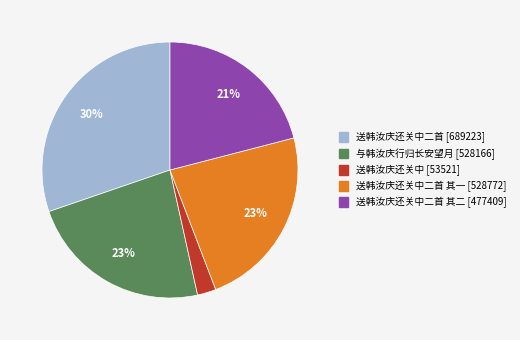

How many segments does this pie chart have?

5